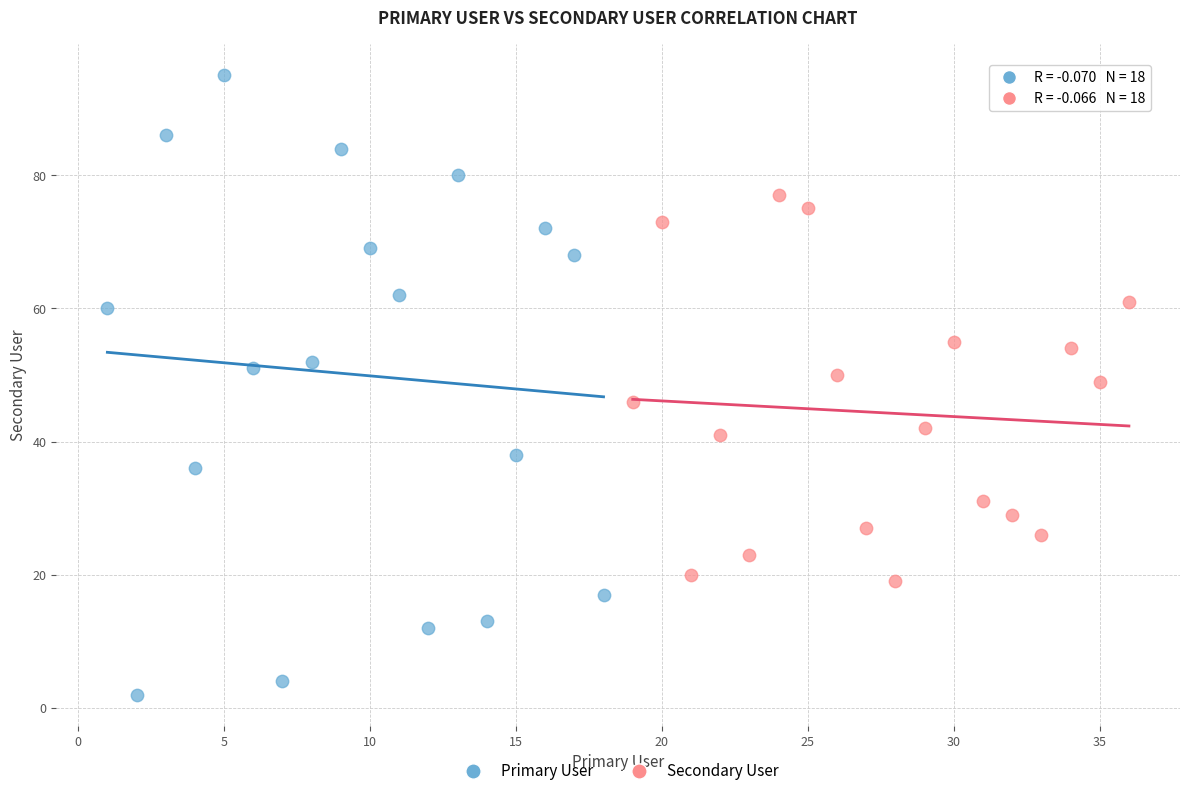

Which series has the largest Y range (max minus min)?

Primary User